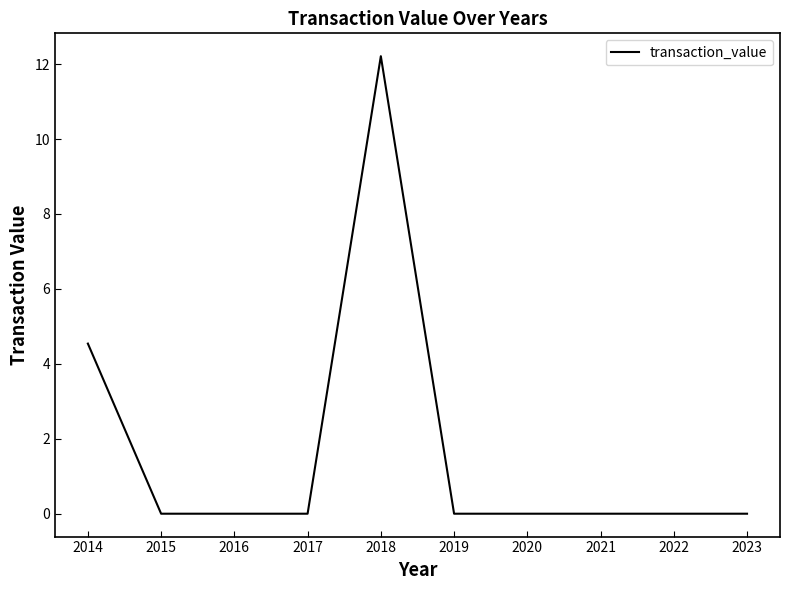

Is it true that the value at 2016 is 3.9?

False